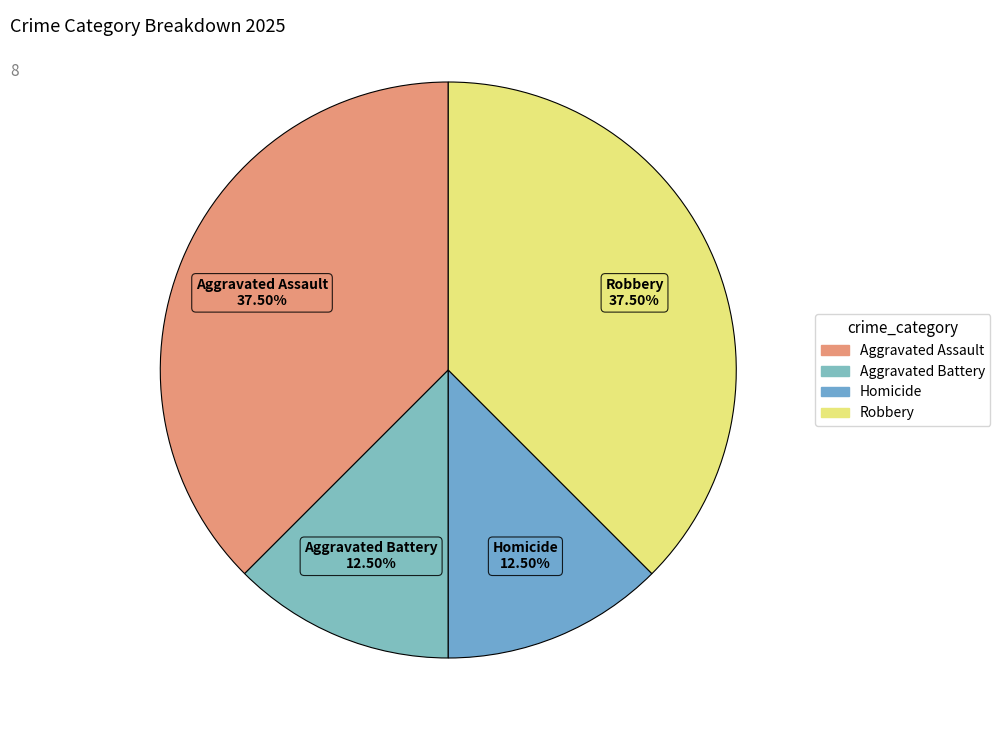

Approximately how many times larger is the value at Aggravated Battery compared to Homicide?

1.0